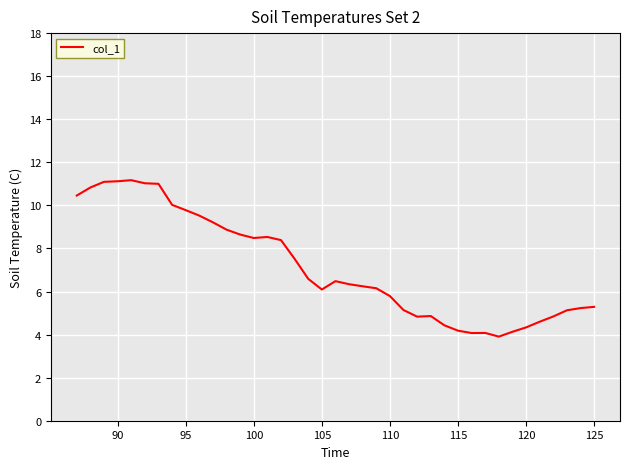

What is the difference between the maximum and minimum values?

7.3